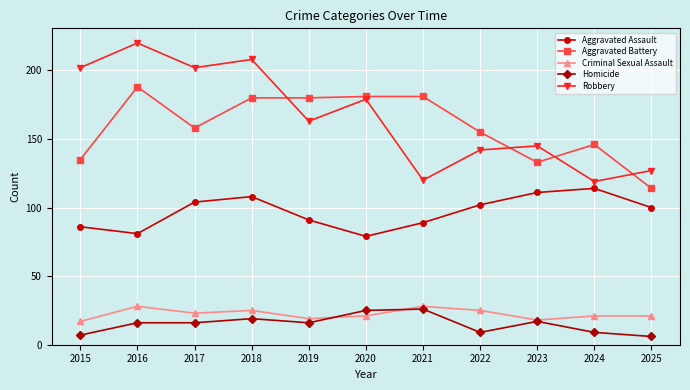

What is the difference between the Homicide values at 2022 and 2016?

7